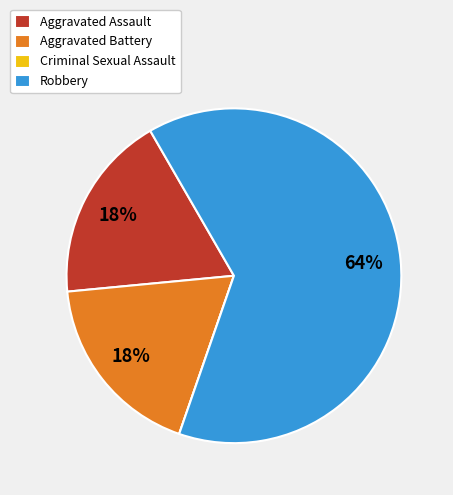

Do Robbery and Aggravated Battery together represent more than half of the pie?

Yes